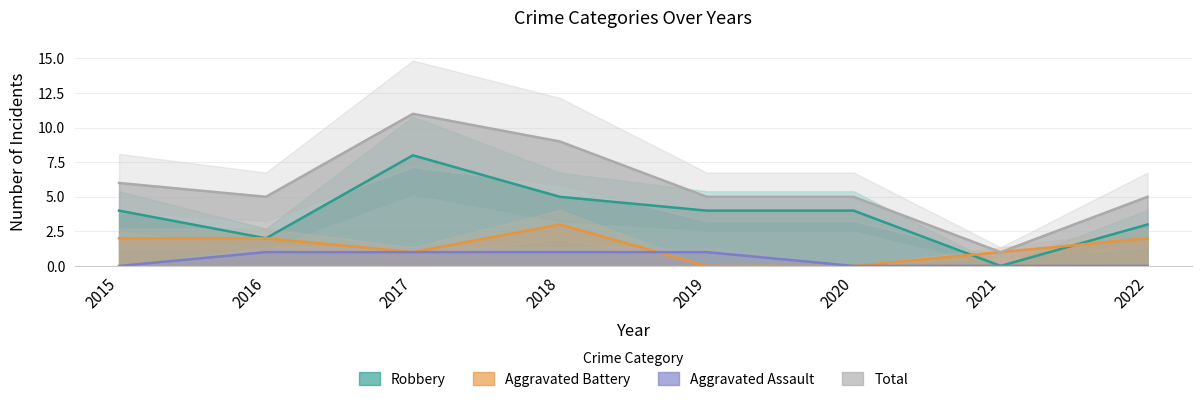

Which series has the widest spread of values?

Total